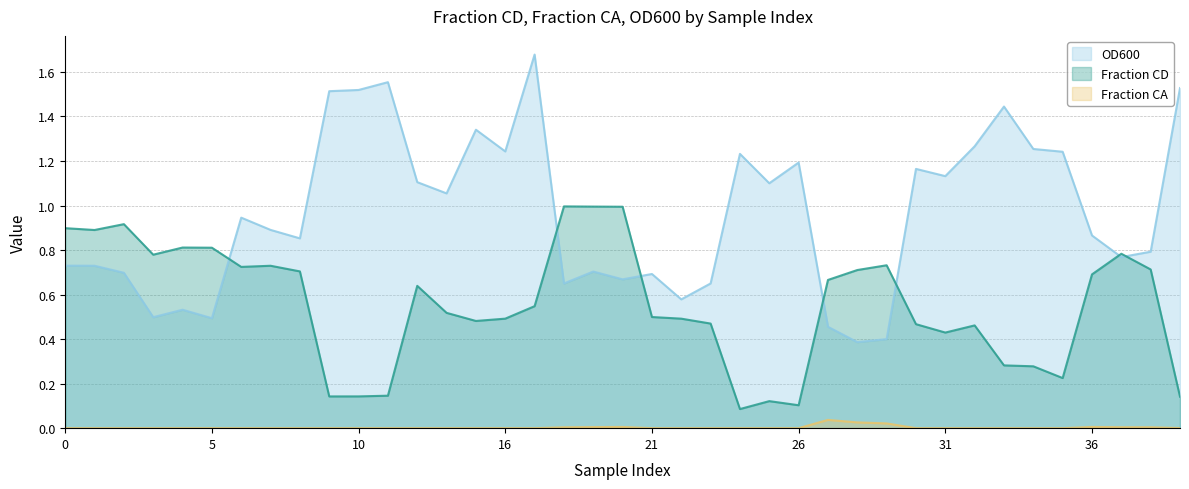

What is the total value across all series at 25?

1.2